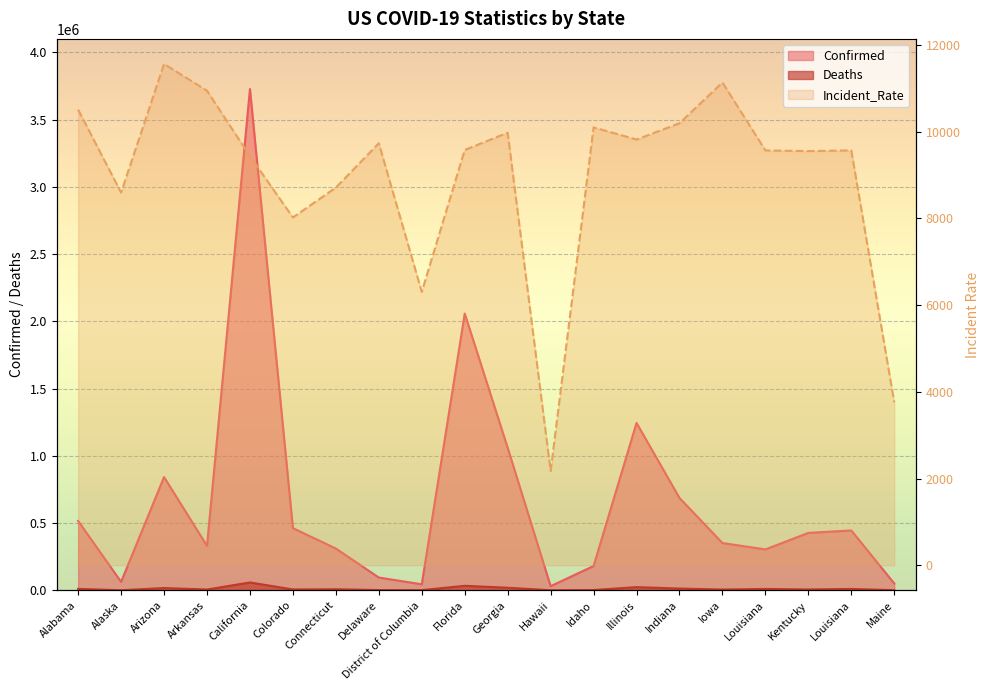

True or false: Confirmed has a value of 426876.0 at Kentucky.

True